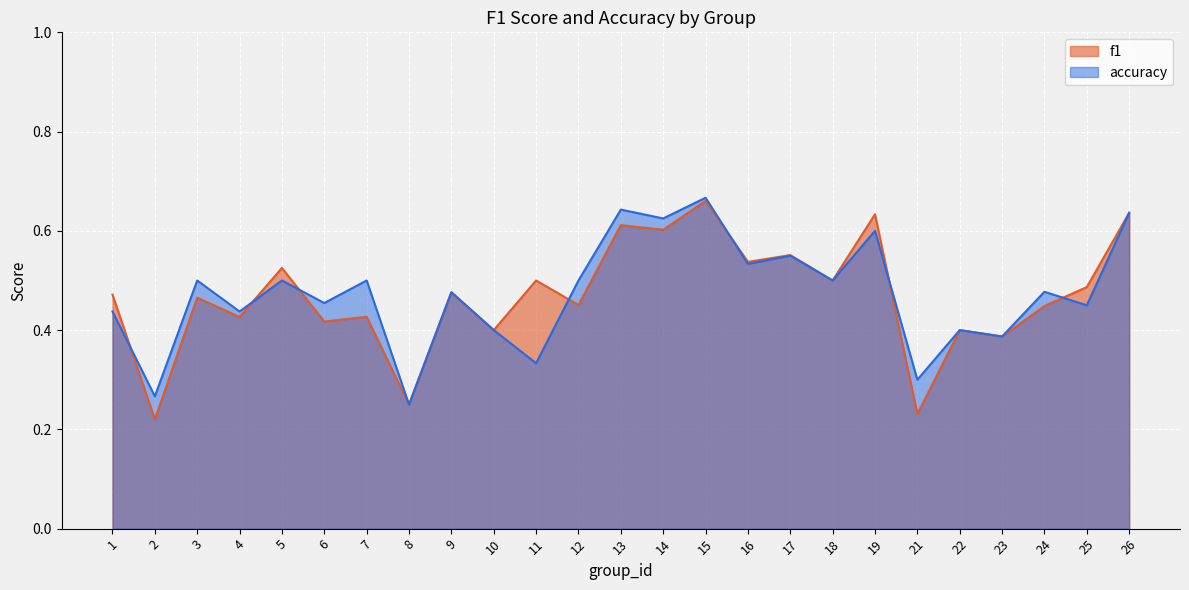

Which category has the highest value in the f1 series?

15